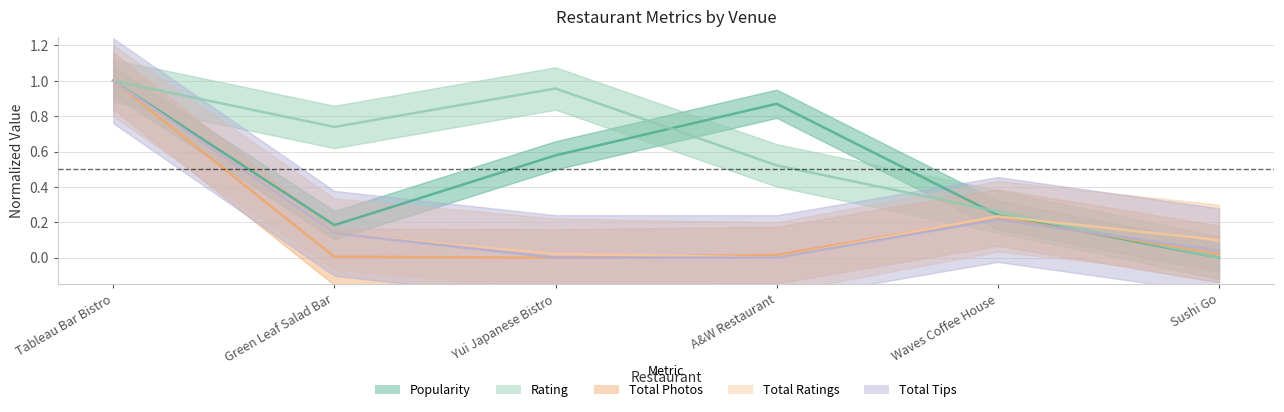

What is the difference between the second highest and second lowest values in the stats.total_photos series?

0.2